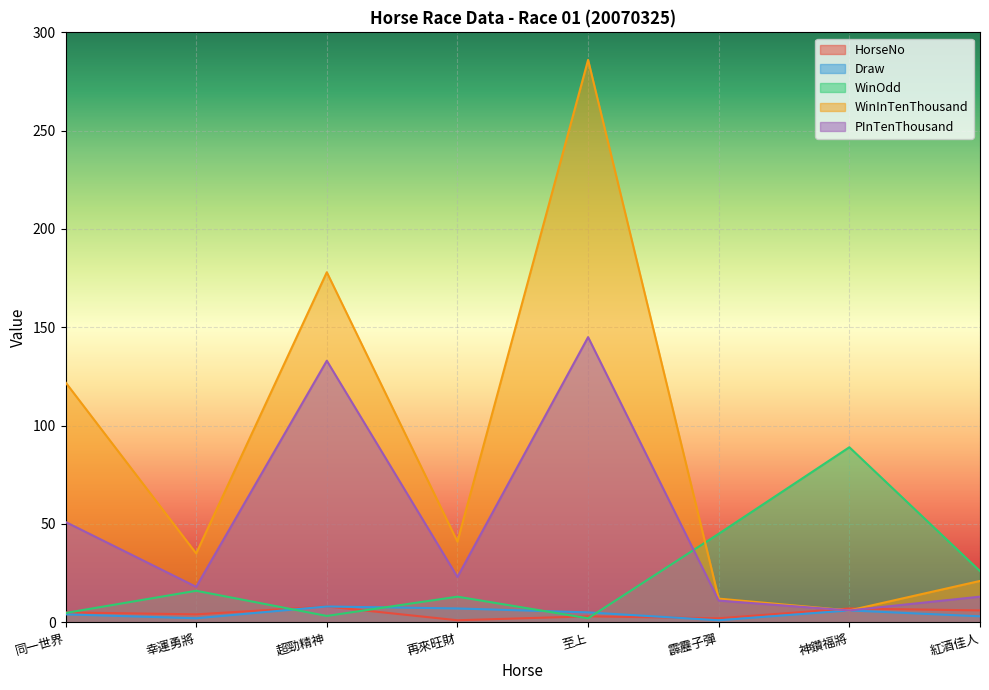

Reading left to right, extract all data points from this chart.

HorseNo: 5.0	4.0	8.0	1.0	3.0	2.0	7.0	6.0
Draw: 4.0	2.0	8.0	7.0	5.0	1.0	6.0	3.0
WinOdd: 4.7	16.0	3.2	13.0	2.0	45.0	89.0	26.0
WinInTenThousand: 122.0	35.0	178.0	41.0	286.0	12.0	6.0	21.0
PInTenThousand: 51.0	18.0	133.0	23.0	145.0	11.0	6.0	13.0